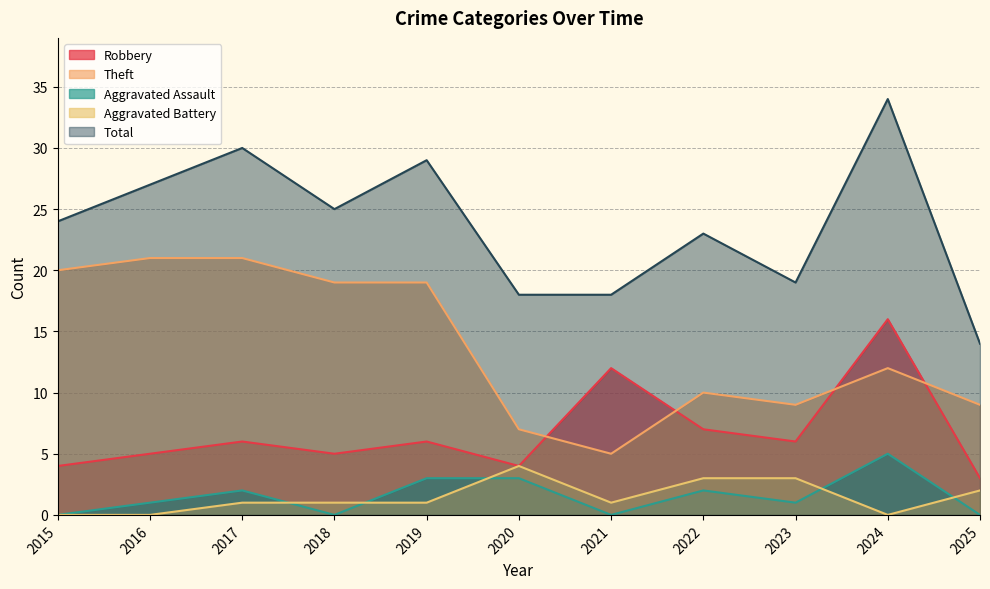

Reading left to right, extract all data points from this chart.

Robbery: 2015=4	2016=5	2017=6	2018=5	2019=6	2020=4	2021=12	2022=7	2023=6	2024=16	2025=3
Theft: 2015=20	2016=21	2017=21	2018=19	2019=19	2020=7	2021=5	2022=10	2023=9	2024=12	2025=9
Aggravated Assault: 2015=0	2016=1	2017=2	2018=0	2019=3	2020=3	2021=0	2022=2	2023=1	2024=5	2025=0
Aggravated Battery: 2015=0	2016=0	2017=1	2018=1	2019=1	2020=4	2021=1	2022=3	2023=3	2024=0	2025=2
Total: 2015=24	2016=27	2017=30	2018=25	2019=29	2020=18	2021=18	2022=23	2023=19	2024=34	2025=14